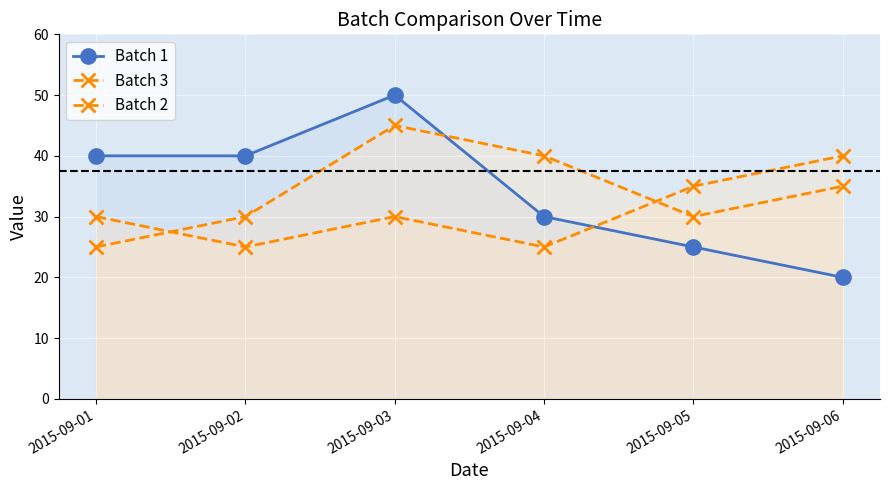

How many series are shown in this chart?

3